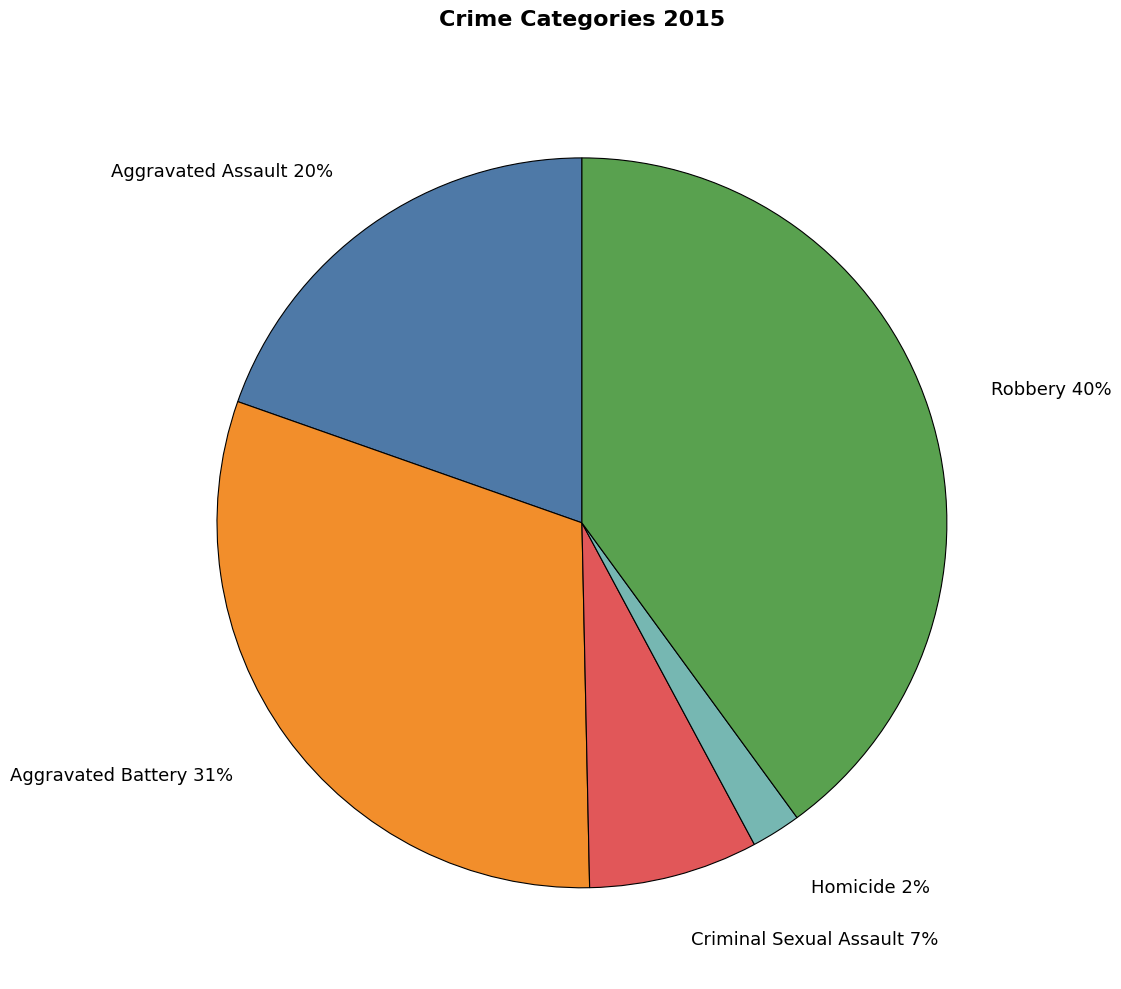

To the nearest percent, what portion does Homicide represent?

2%